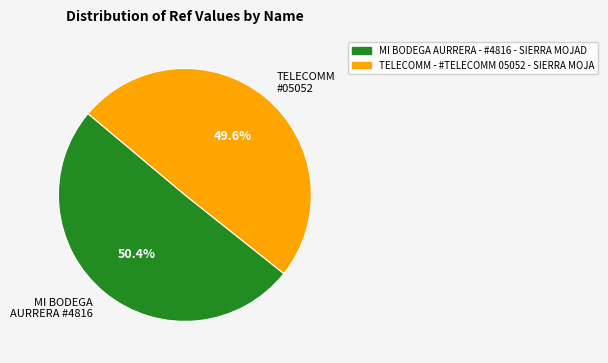

Rank the categories by value from lowest to highest.

TELECOMM #05052, MI BODEGA AURRERA #4816